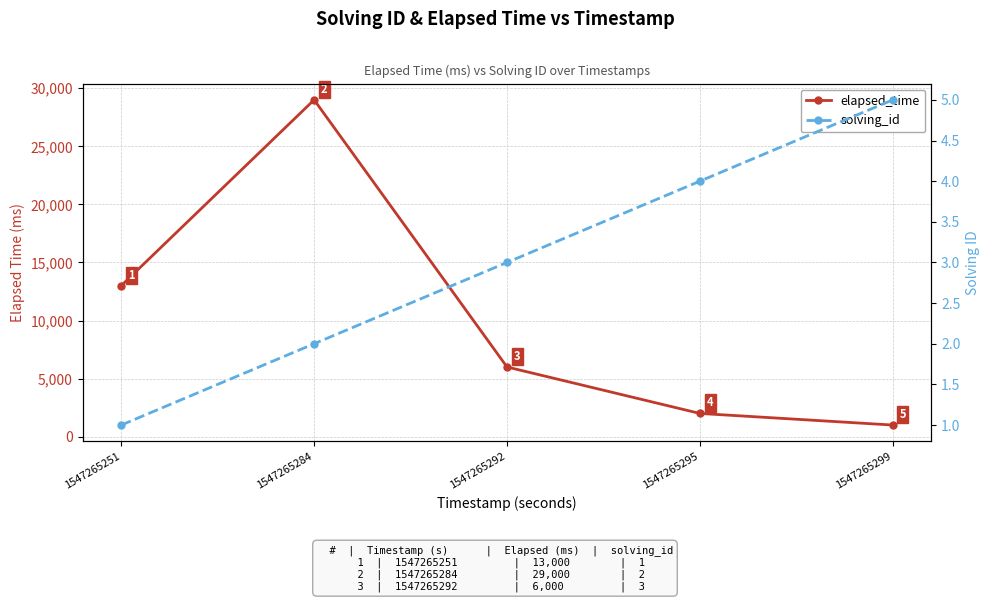

Rank the series by their average value, from lowest to highest.

solving_id, elapsed_time